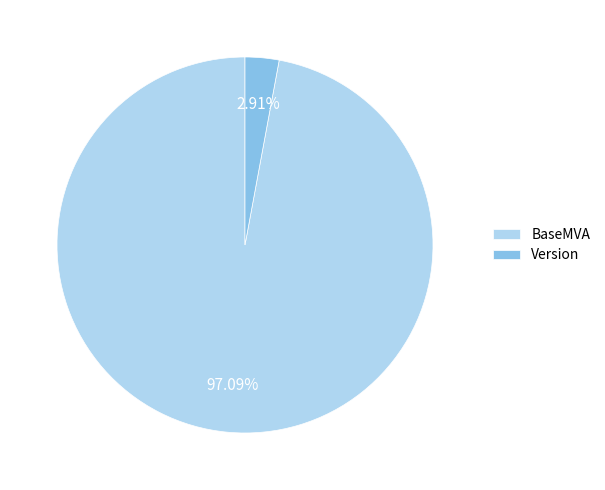

Rank the categories by value from lowest to highest.

Version, BaseMVA